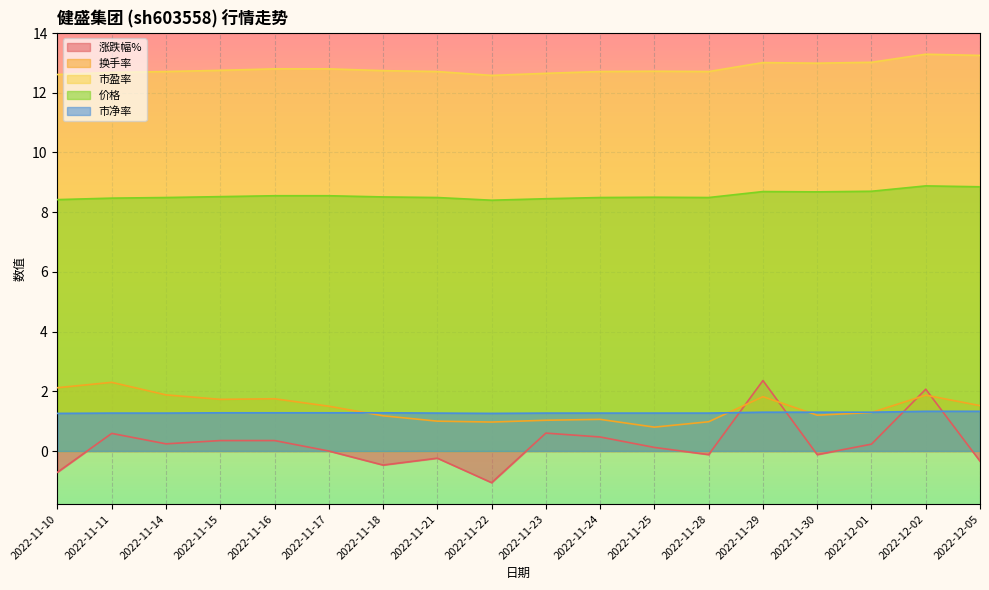

At which category does the chart reach its peak across all series?

2022-12-02